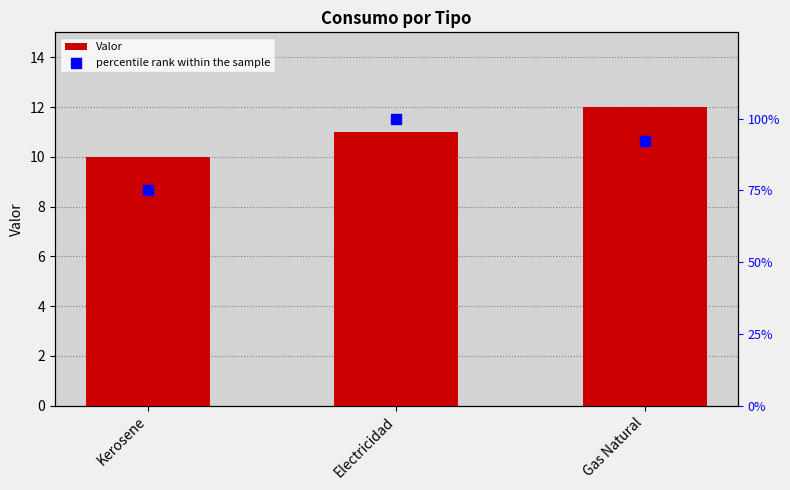

At how many categories does at least one series exceed 83?

2